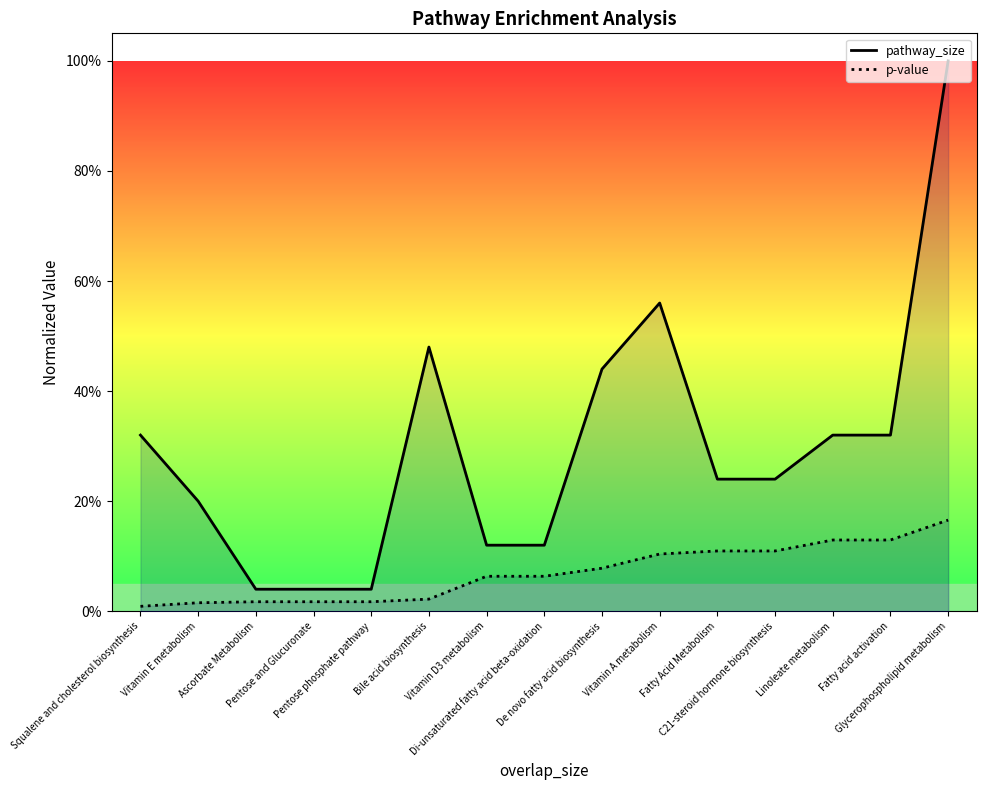

What is the greatest value displayed?

1.0